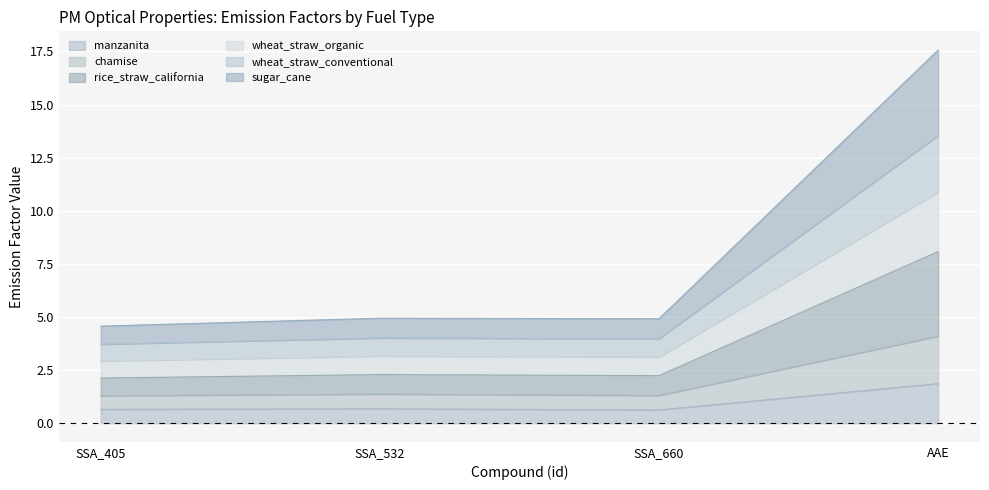

True or false: chamise and sugar_cane cross at least once.

False